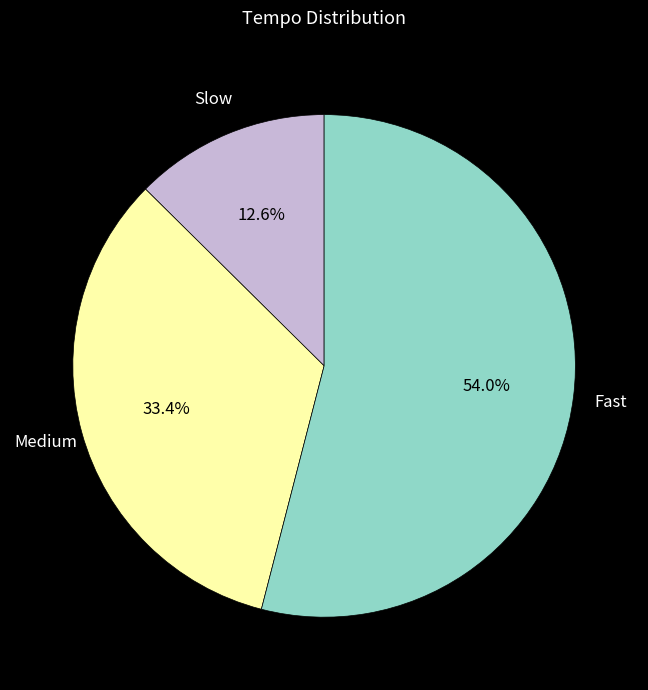

Is there a majority slice in this chart?

Yes